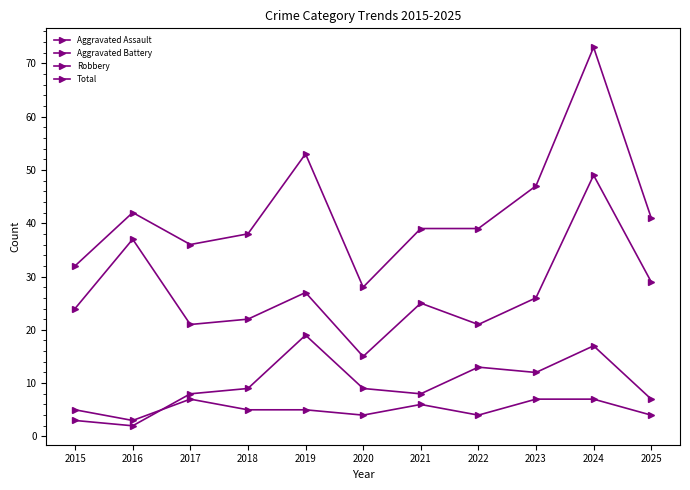

How many lines are shown in the chart?

4